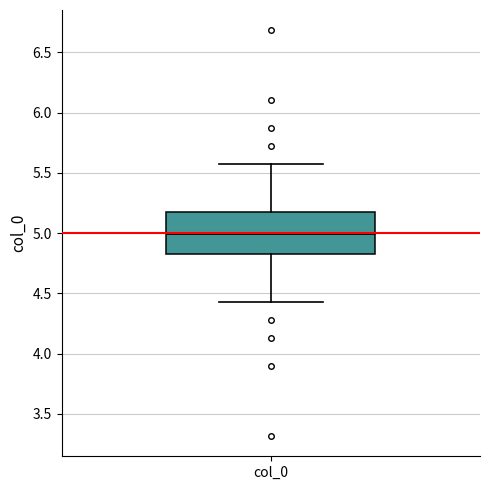

Where is the lower edge of the box for col_0 on the y-axis? The values are not printed on the chart, so give them approximately, as read against the axis.

4.85